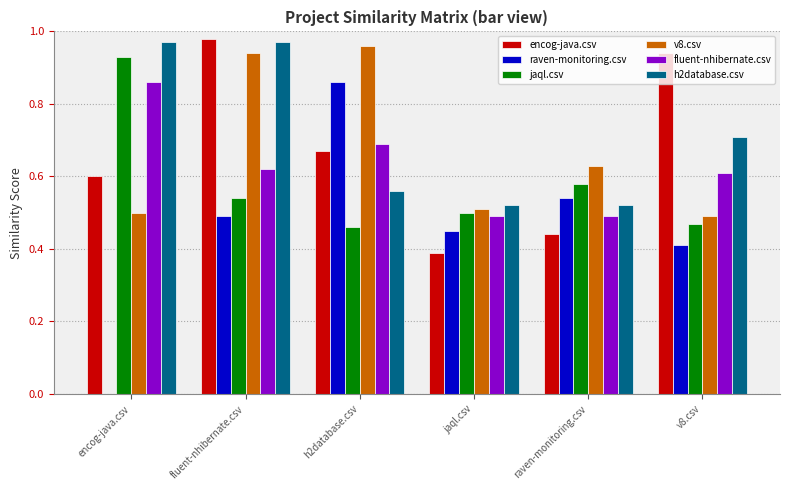

What is the sum of all fluent-nhibernate.csv values?

3.8